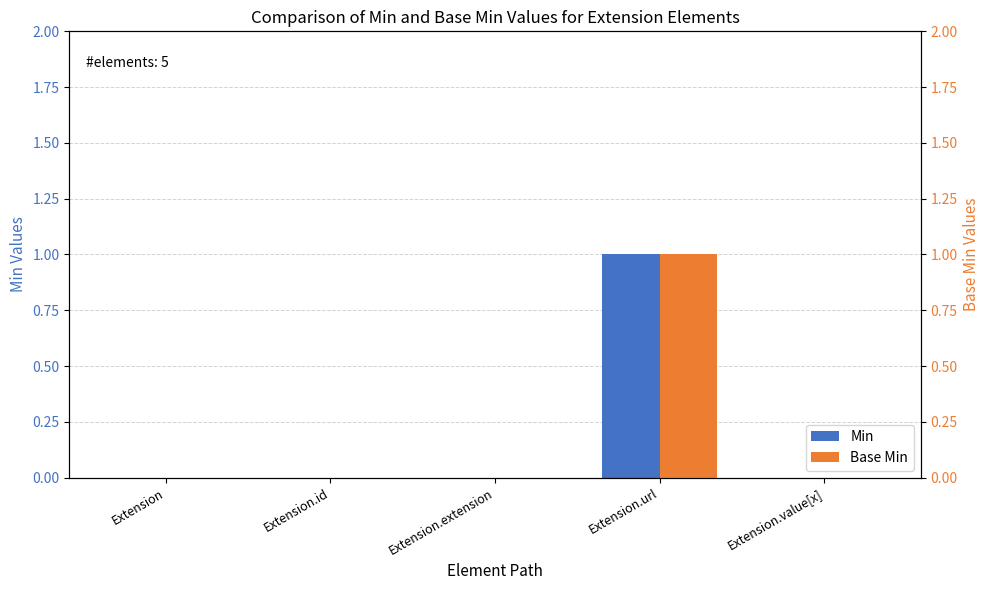

Does the chart contain any negative values?

No